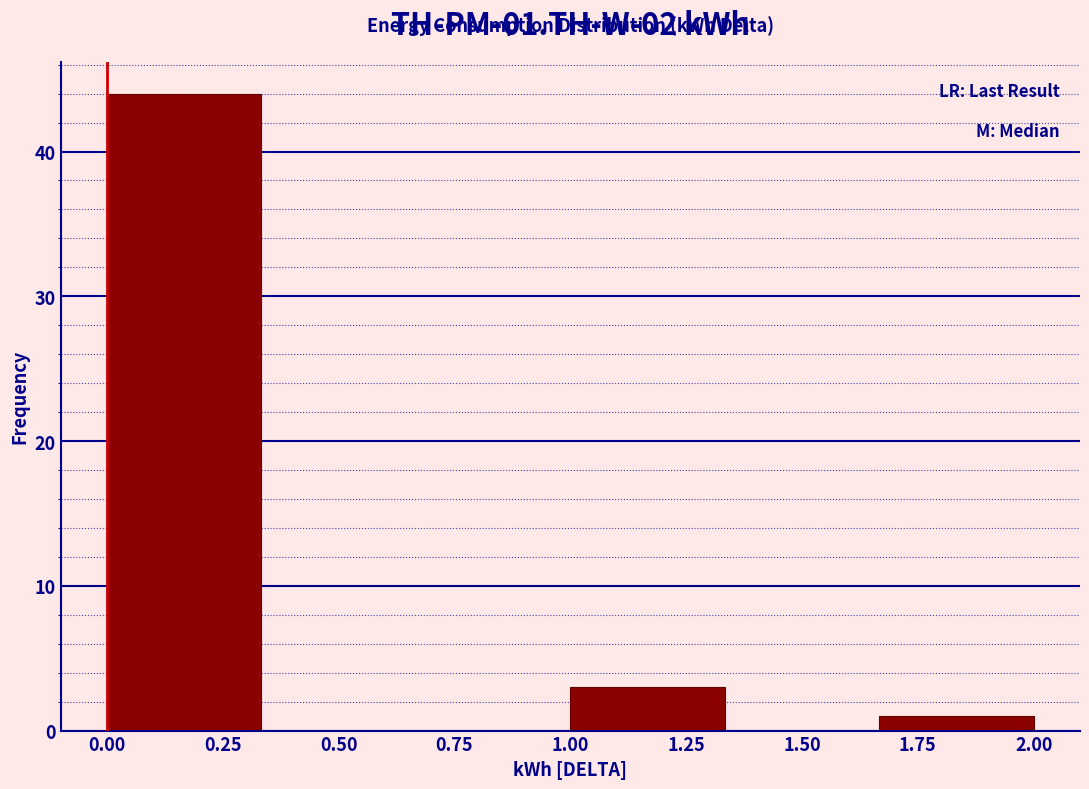

Which range on the x-axis has the tallest bar?

0.00 to 0.35